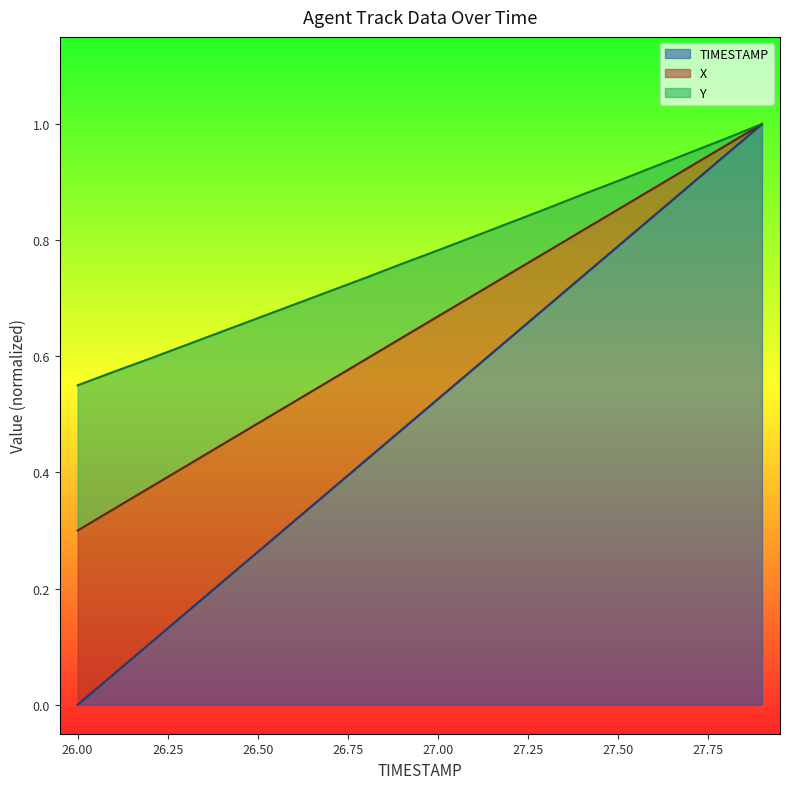

True or false: TIMESTAMP has a value of 0.1 at 26.2.

False